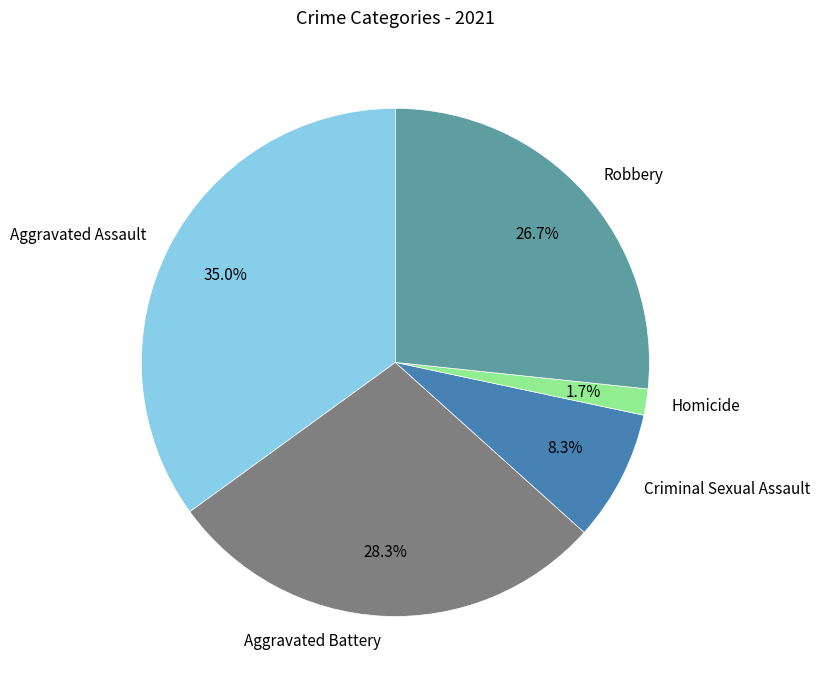

Which has a higher value, Criminal Sexual Assault or Homicide?

Criminal Sexual Assault